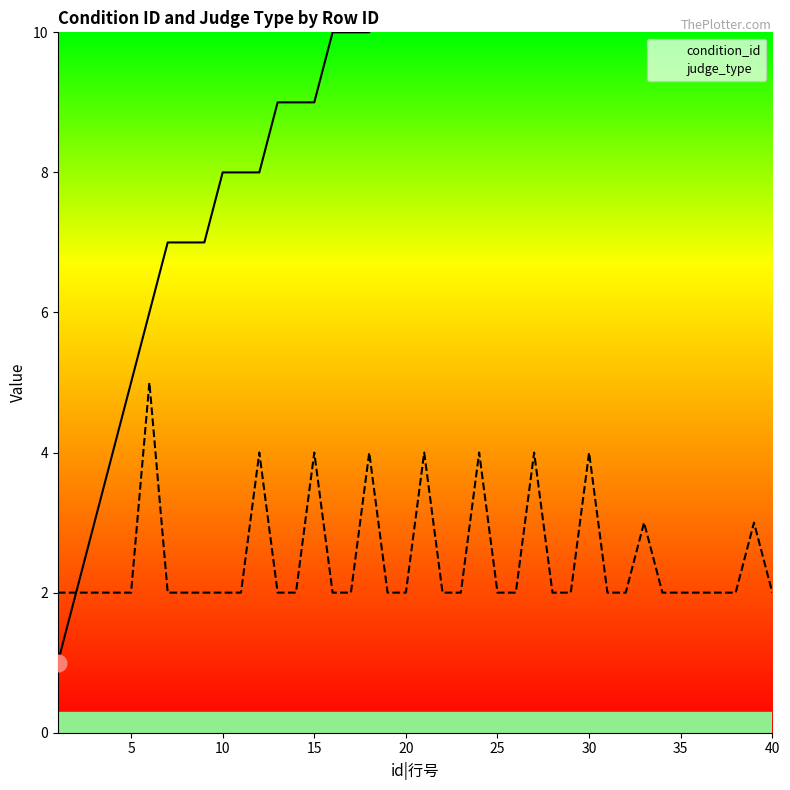

How many series are shown in this chart?

2